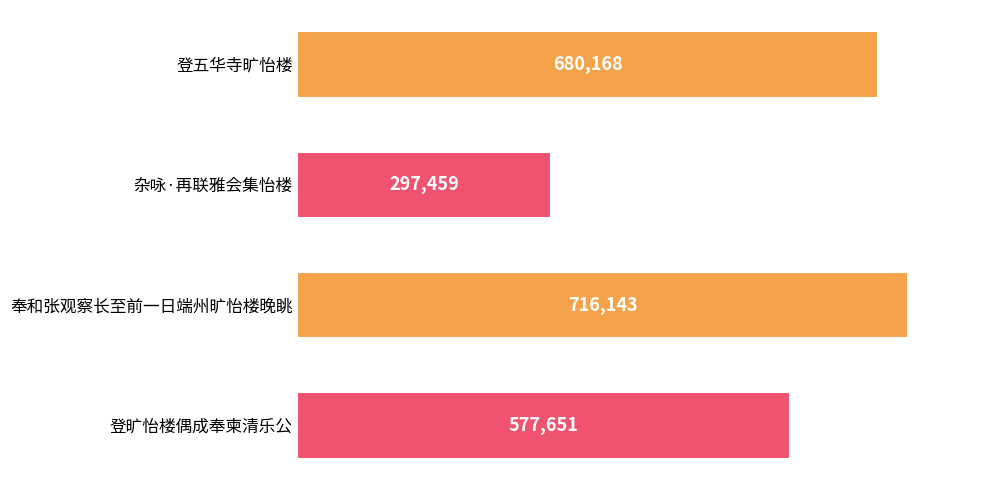

What is the average value?

567855